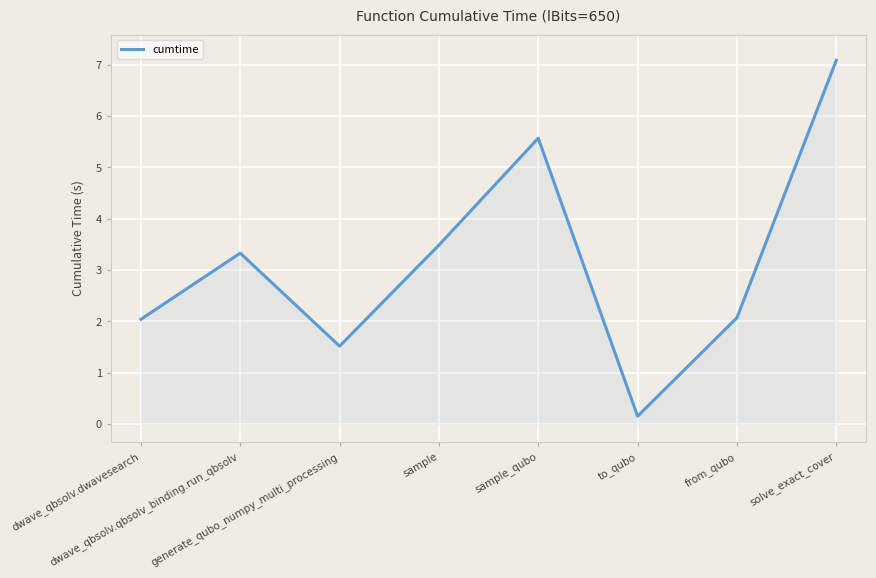

What is the smallest value displayed?

0.2